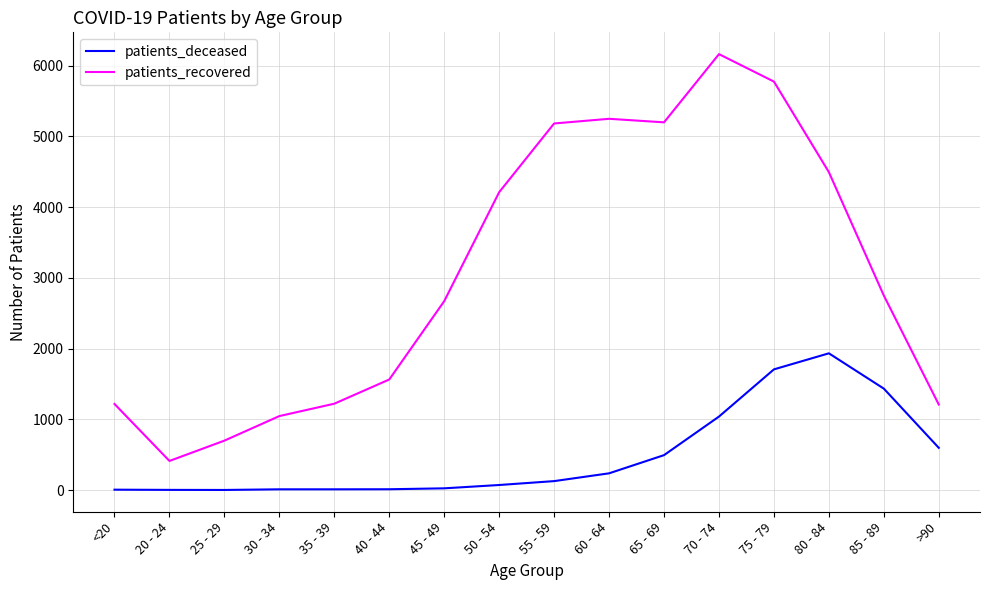

What is the greatest value displayed?

6161